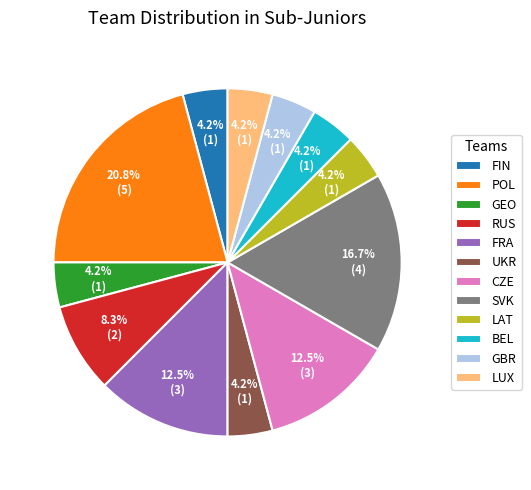

Which category has the biggest portion of the pie?

POL